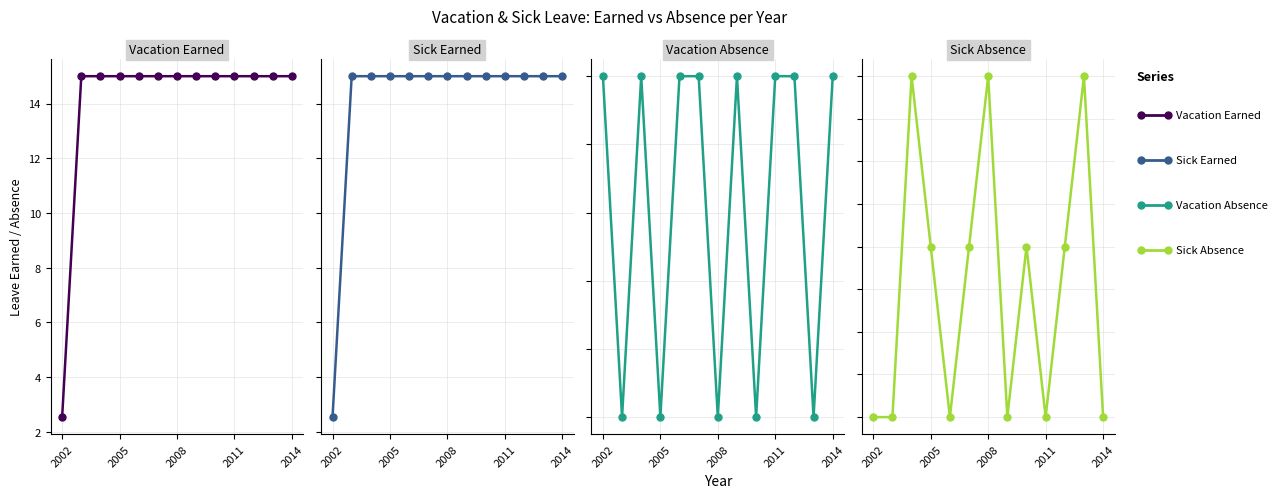

Rank the series by their maximum value, from highest to lowest.

Vacation Earned, Sick Earned, Sick Absence, Vacation Absence